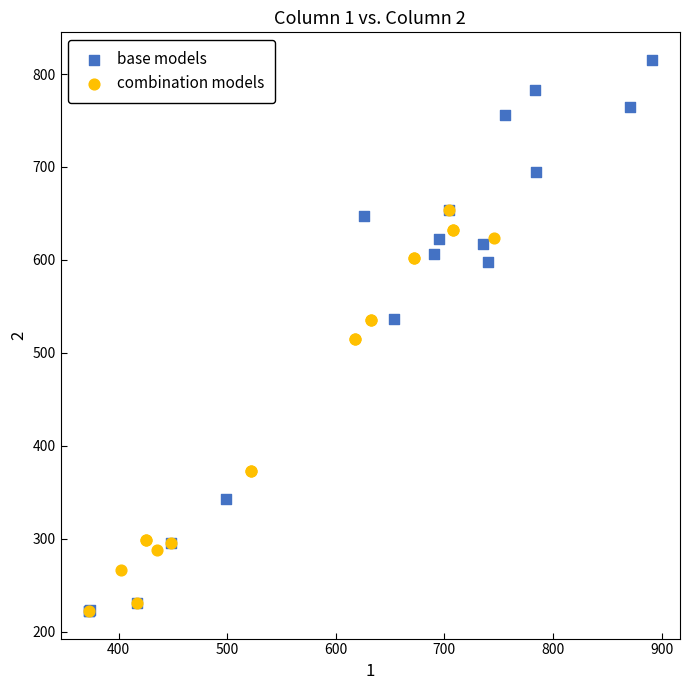

Which series has the largest Y range (max minus min)?

base models